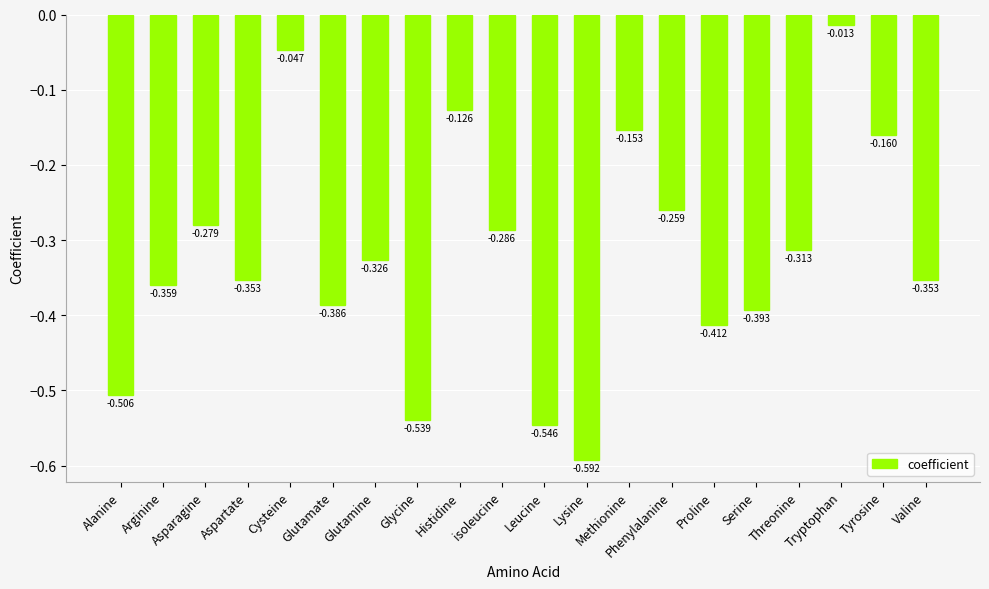

True or false: the data shows -0.6 at Glutamate.

False